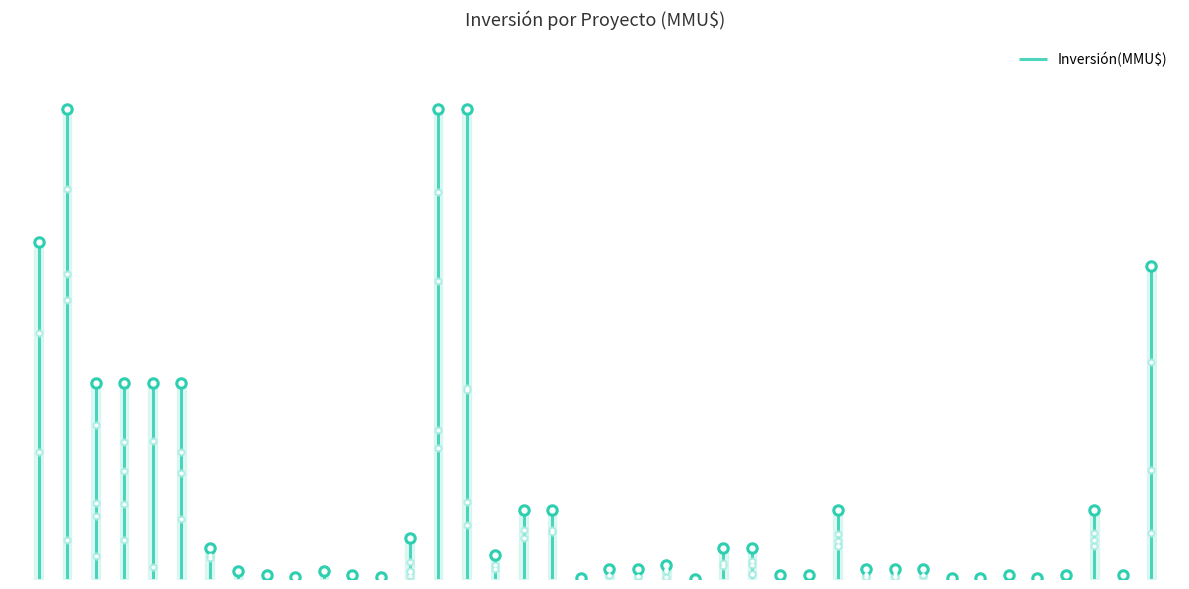

What is the maximum value shown in the chart?

12000